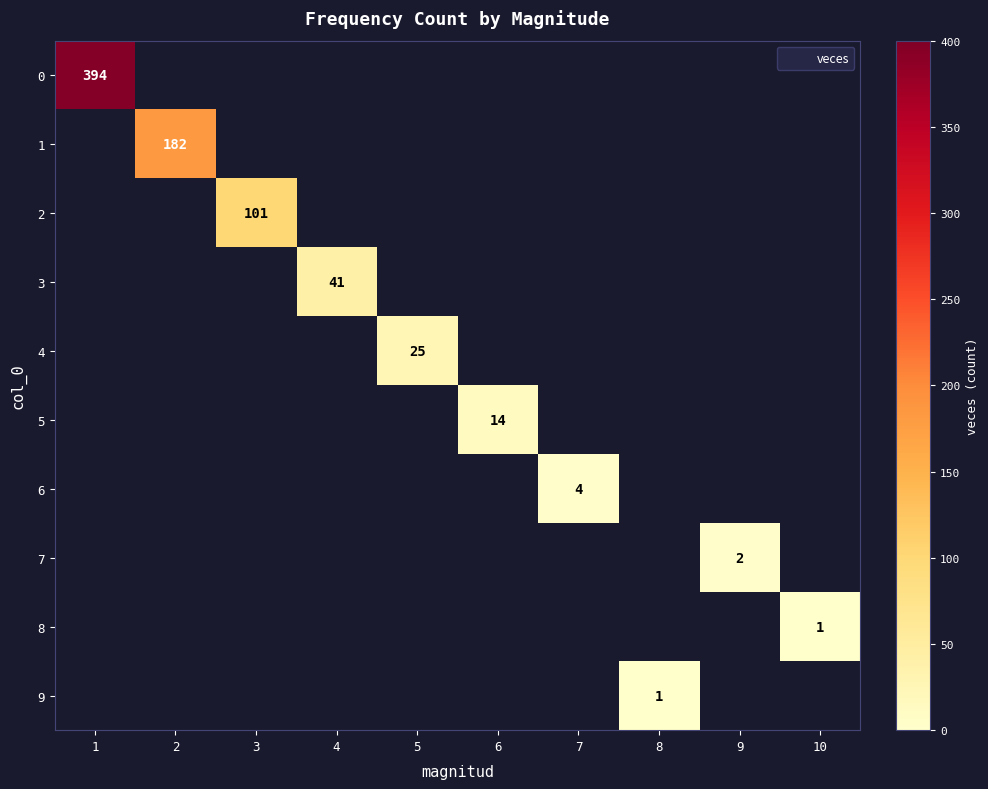

How many positive values does the 5 series have?

1